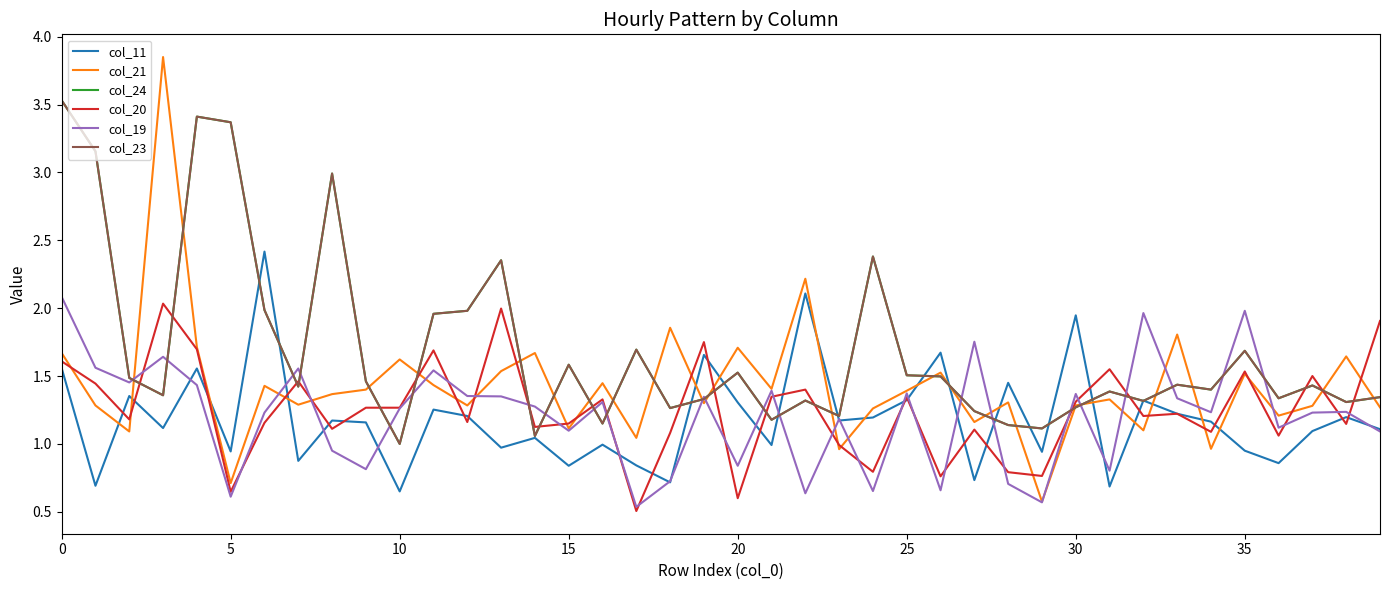

What is the highest value of the col_11 series?

2.4